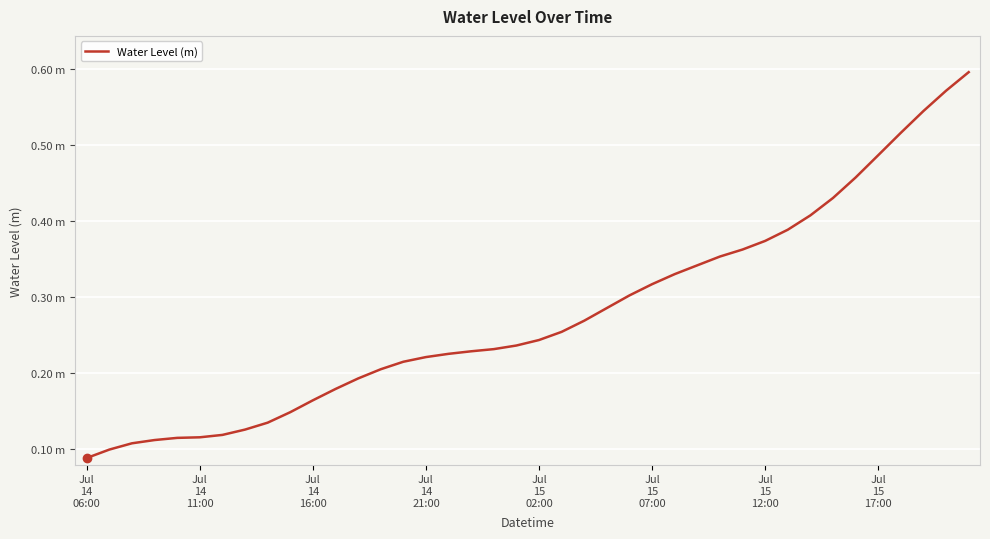

Reading left to right, what are all the values shown in this chart?

0.1	0.1	0.1	0.1	0.1	0.1	0.1	0.1	0.1	0.1	0.2	0.2	0.2	0.2	0.2	0.2	0.2	0.2	0.2	0.2	0.2	0.3	0.3	0.3	0.3	0.3	0.3	0.3	0.4	0.4	0.4	0.4	0.4	0.4	0.5	0.5	0.5	0.5	0.6	0.6